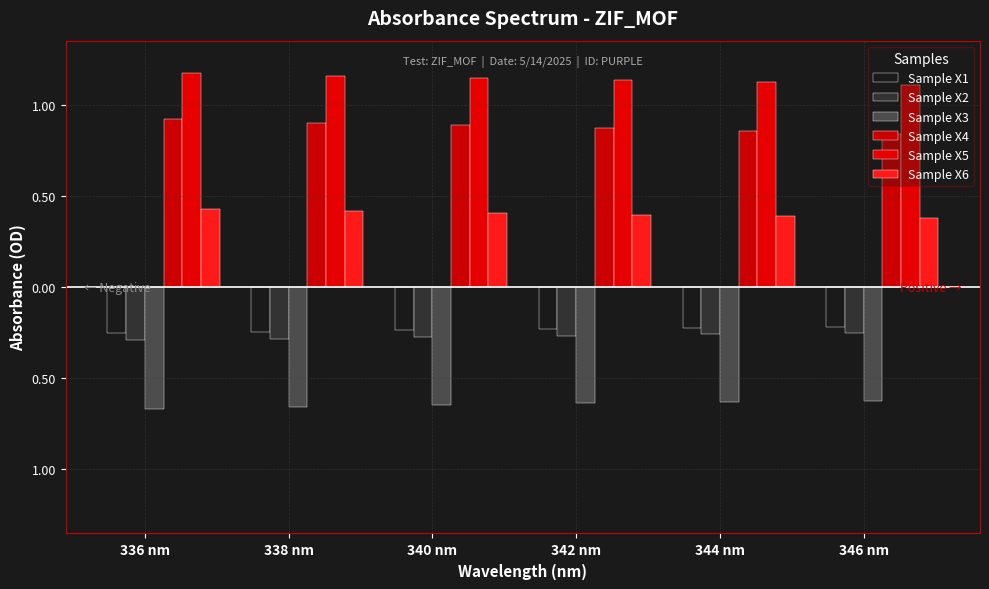

Does the chart contain stacked bars?

No